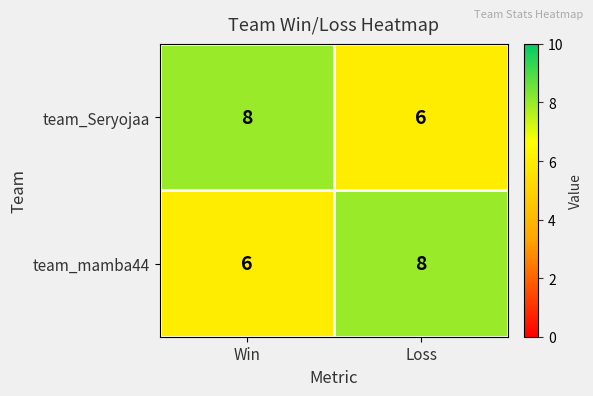

The team_Seryojaa series shows 8 at Win. True or false?

True